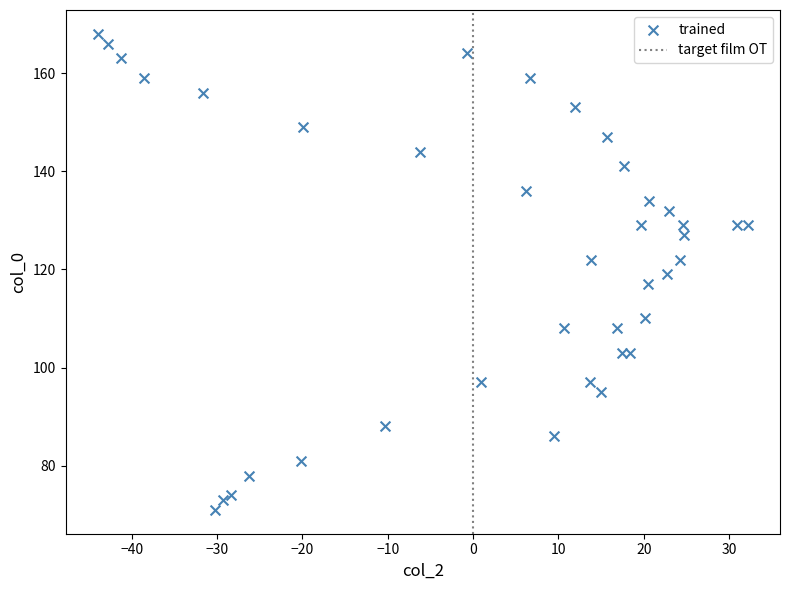

What is the range of Y values (max minus min)?

97